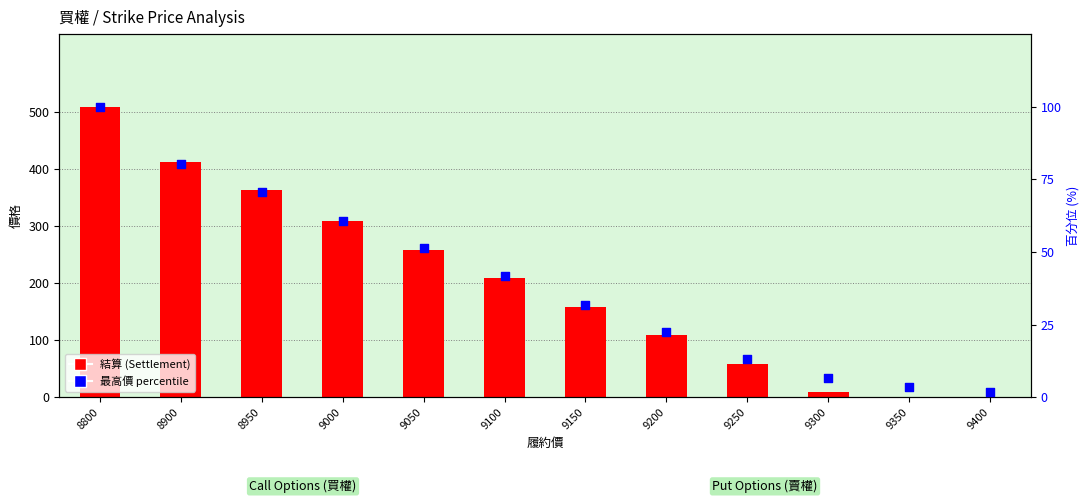

Which series has the widest spread of Y values?

結算 (Settlement)